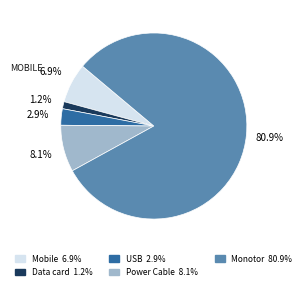

What is the largest slice in the pie chart?

Monotor